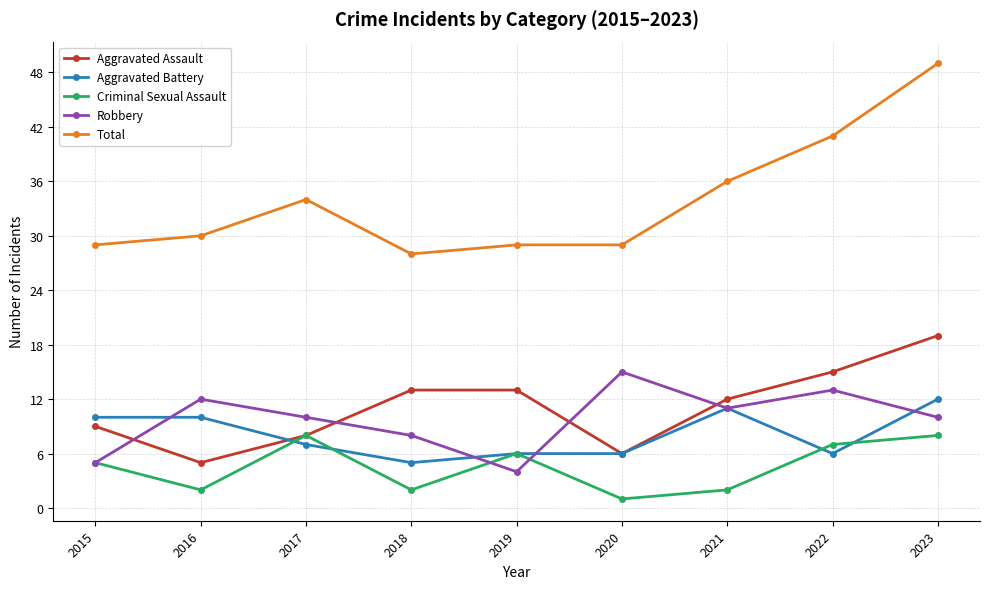

What is the value of the Criminal Sexual Assault point at the 1st from the left?

5